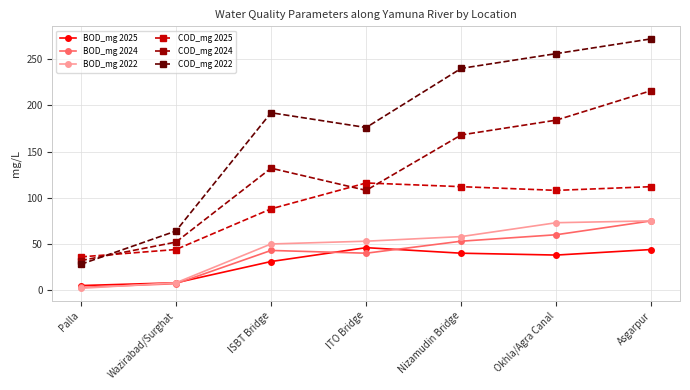

At how many categories does at least one series exceed 124?

5